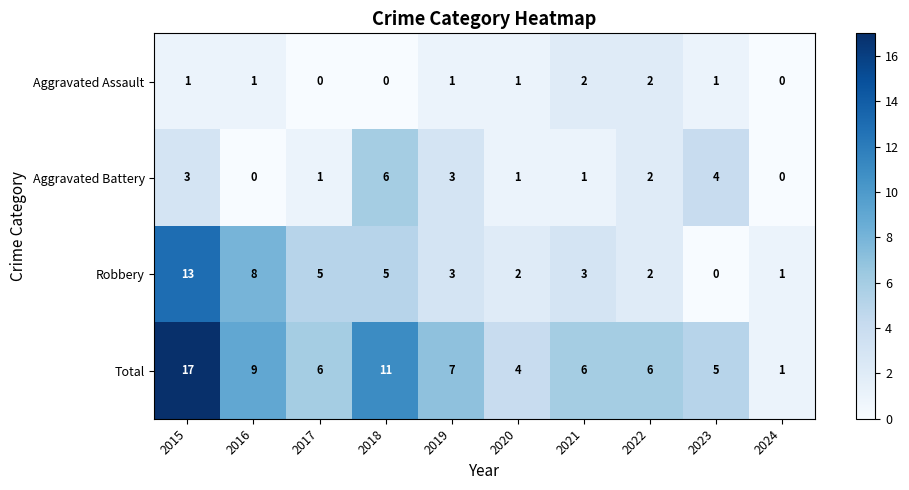

At how many categories does at least one series exceed 8?

3